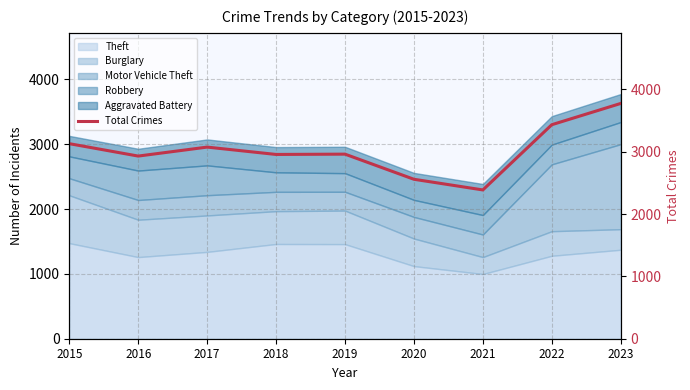

What is the value of the 9th point from the left?

3773